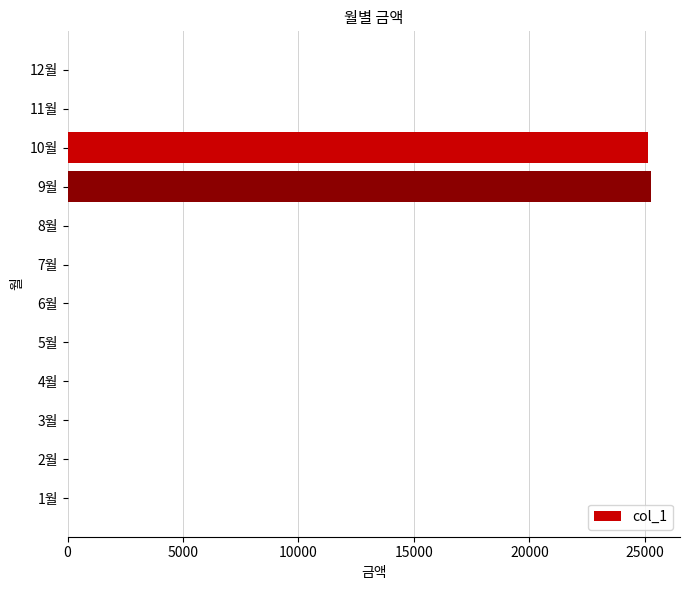

Reading bottom to top, extract all data points from this chart.

1월=0	2월=0	3월=0	4월=0	5월=0	6월=0	7월=0	8월=0	9월=25260	10월=25140	11월=0	12월=0